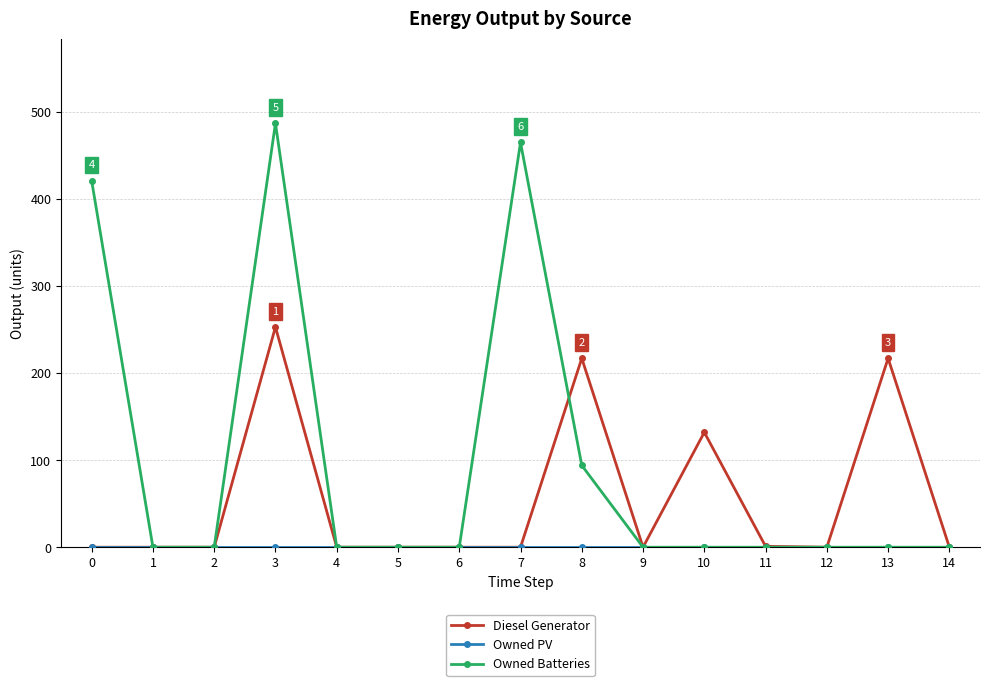

Between 0 and 3, which series saw the biggest shift?

Diesel Generator